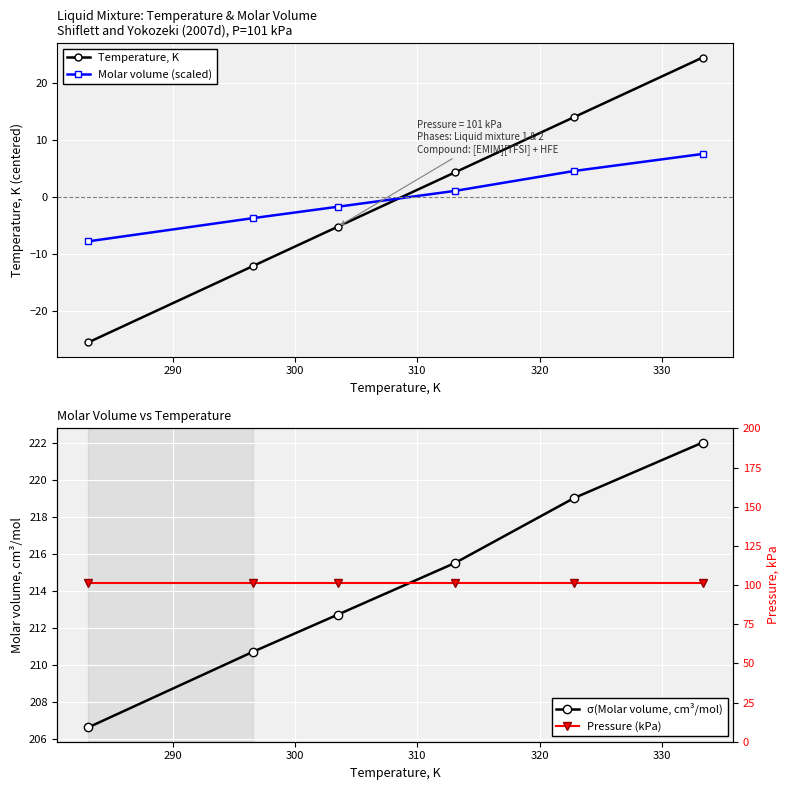

What is the maximum value for σ(Molar volume, cm³/mol)?

222.0